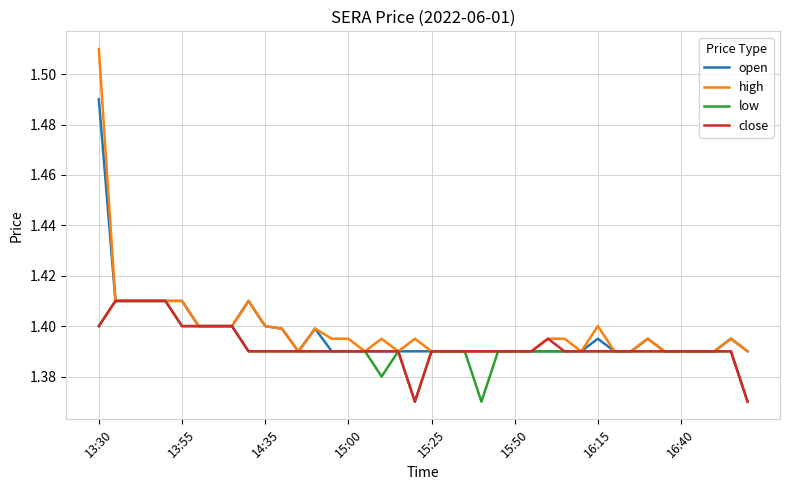

Which series has the largest range (max minus min)?

high